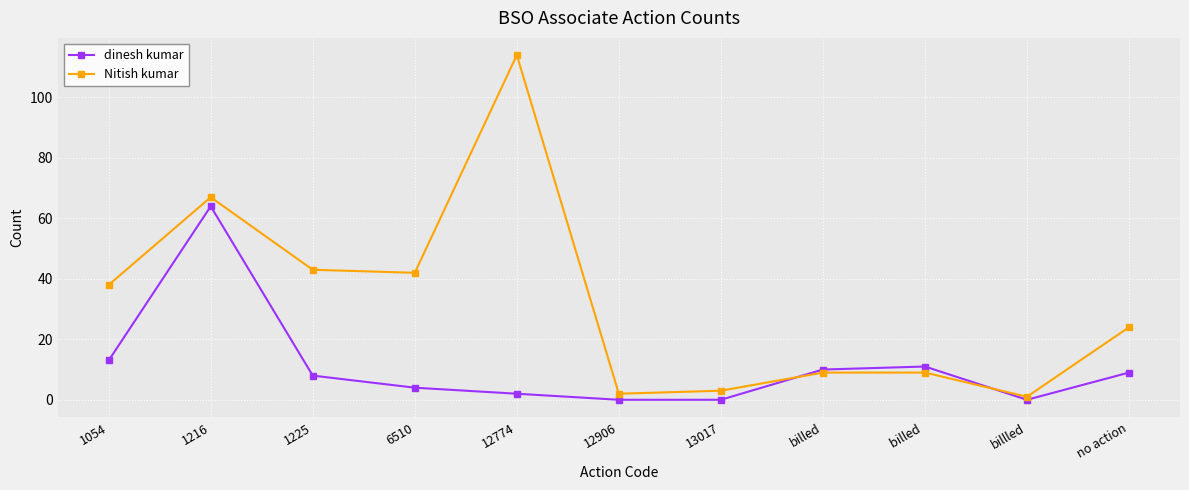

What is the total value across all series at billed ?

20